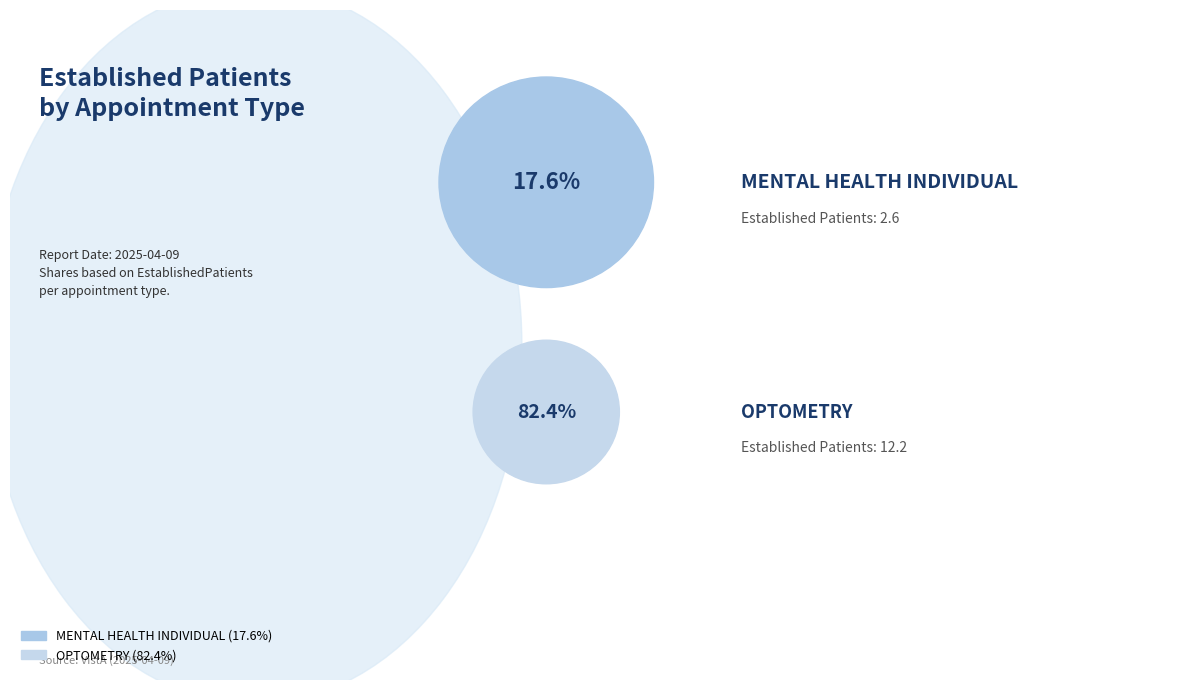

To the nearest percent, what percentage of the pie is OPTOMETRY?

82%